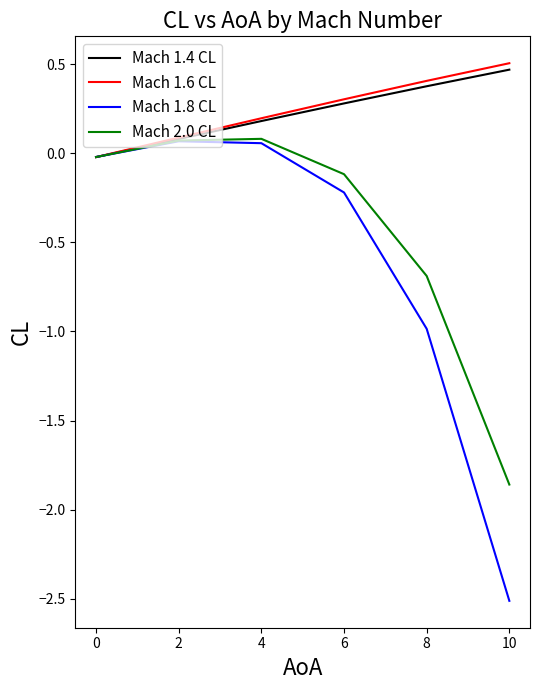

What is the difference between the highest and lowest values at 8?

1.4